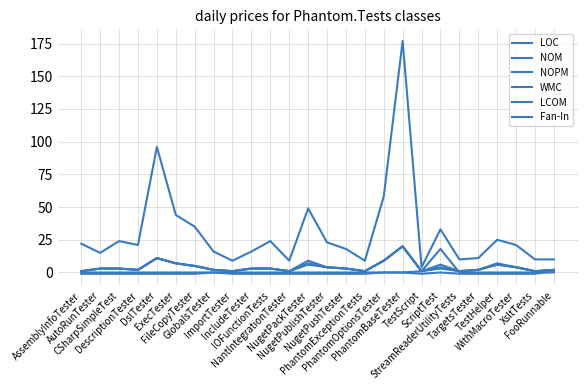

How many lines are shown in the chart?

6